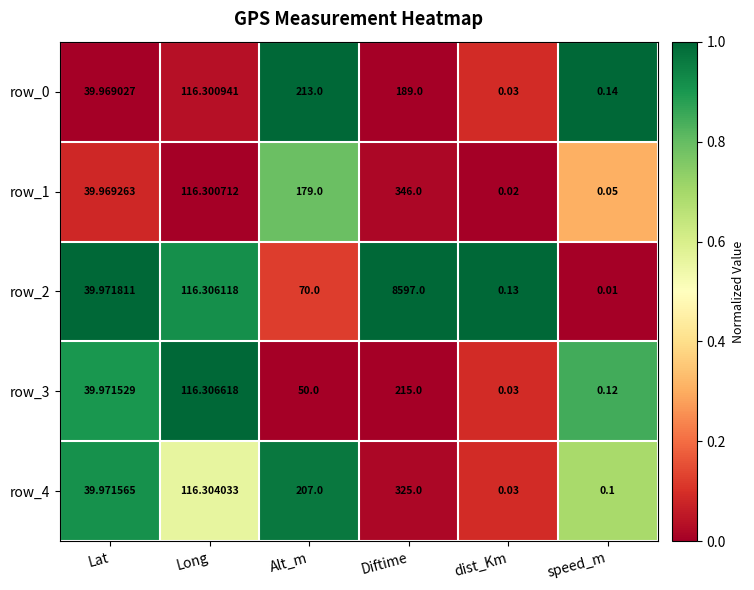

What is the average value of the row_1 series?

113.6